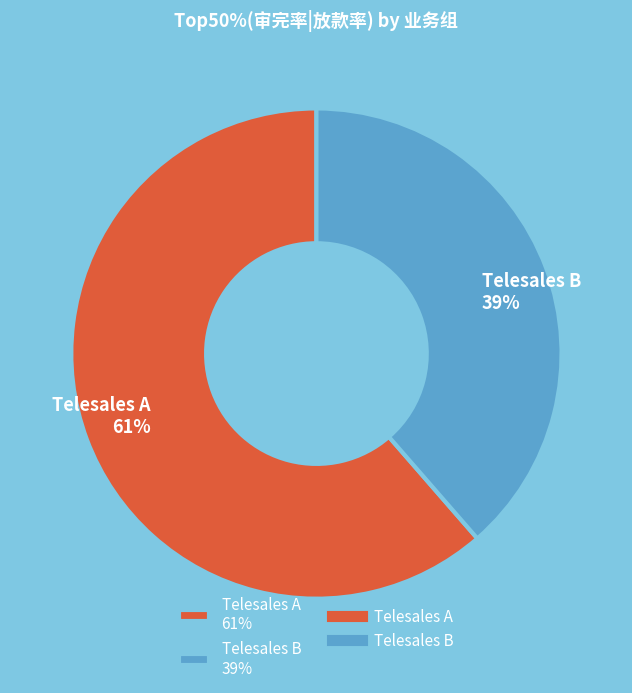

How many segments does this pie chart have?

2